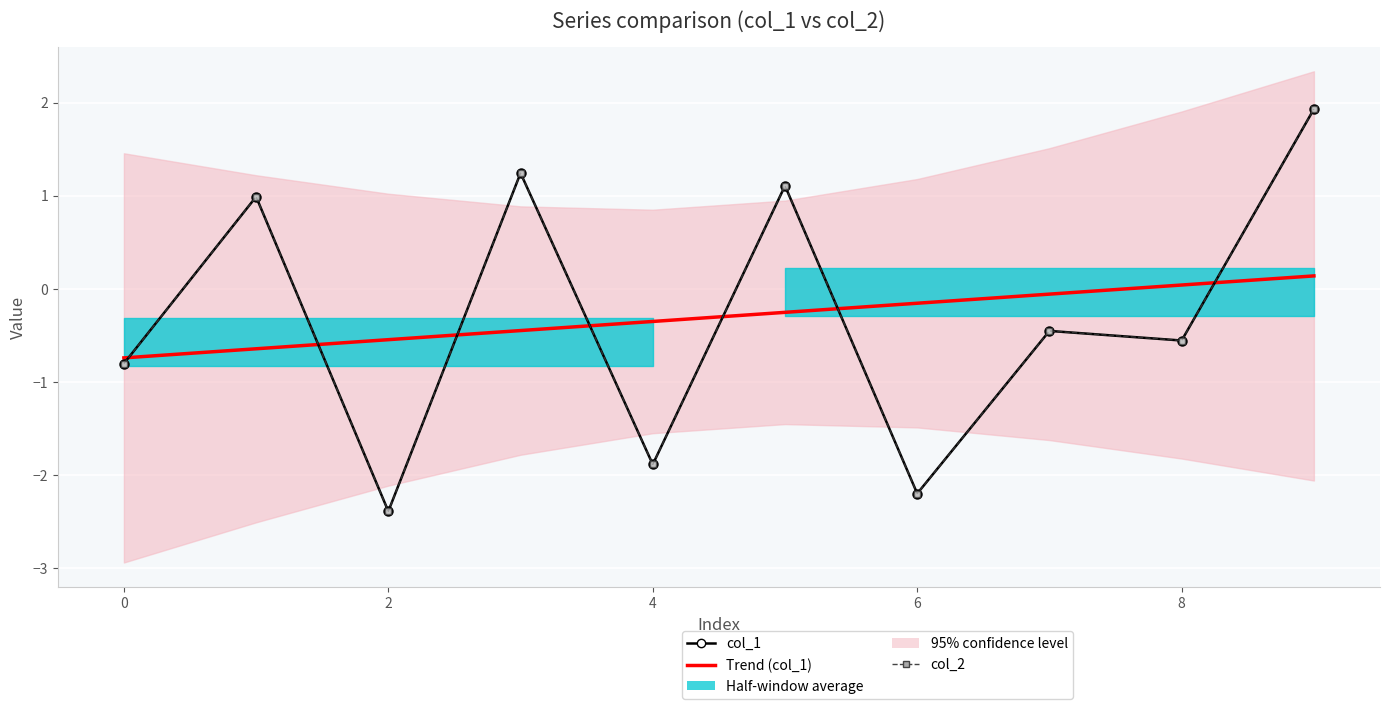

Is the value of Trend (col_1) at 8 greater than the value of col_2 at 2?

Yes